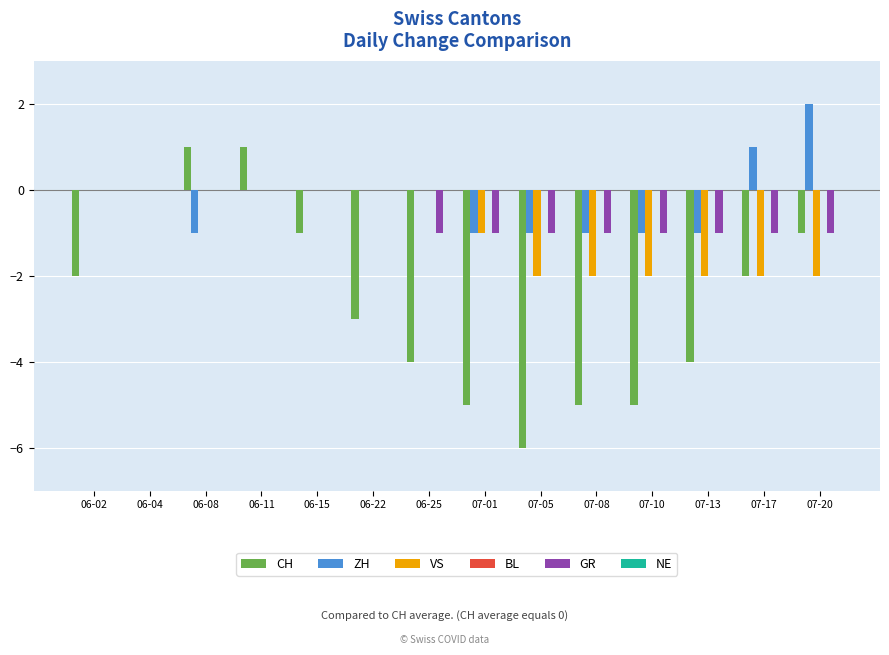

At which category is the sum across all series the highest?

06-11